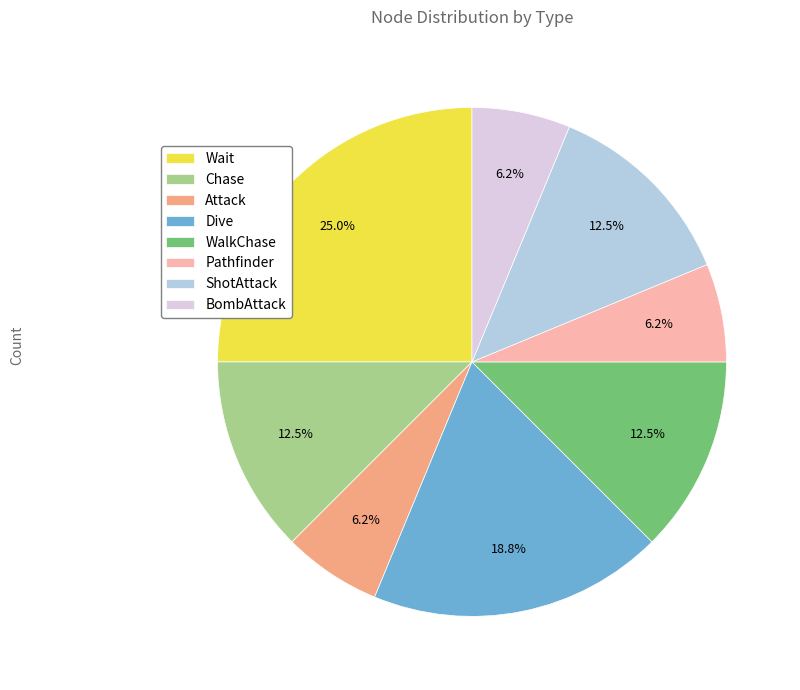

Which category has the biggest portion of the pie?

Wait